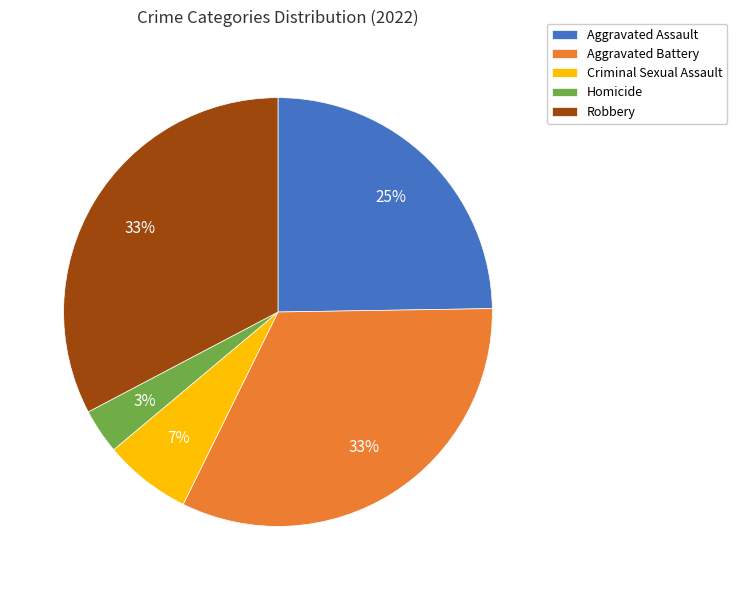

Do Aggravated Battery and Robbery together represent more than half of the pie?

Yes